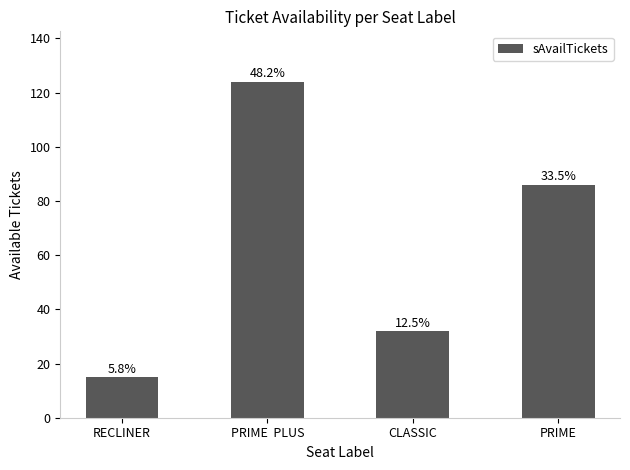

What is the maximum value shown in the chart?

124